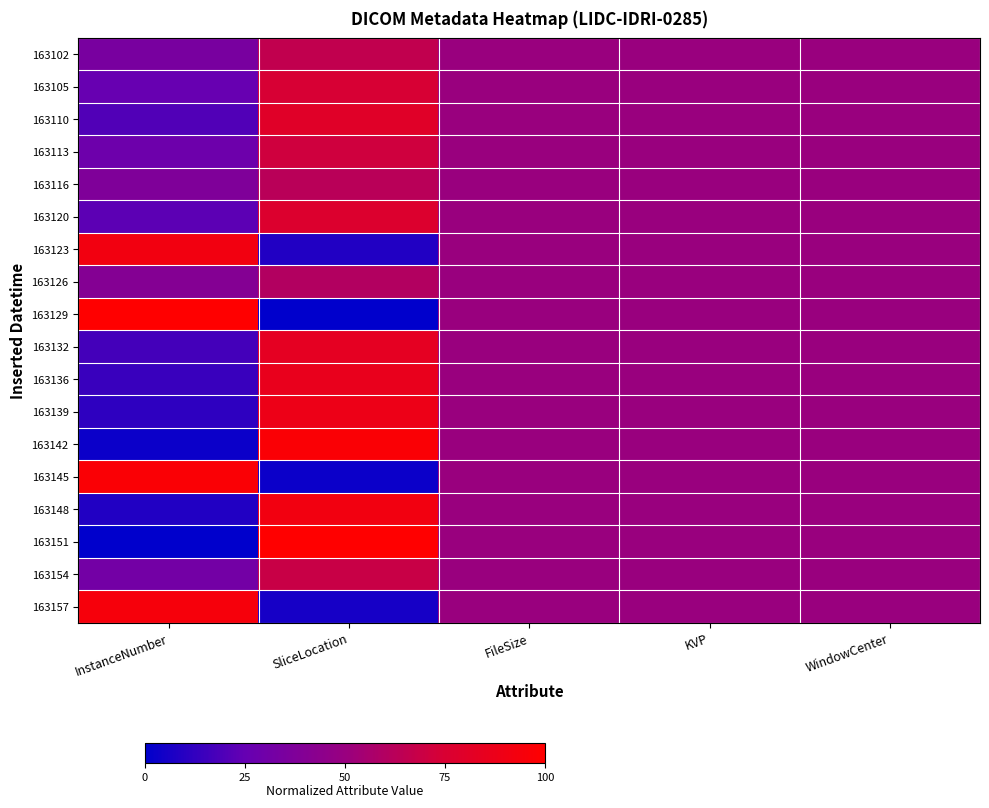

List the series in order of their peak value, highest first.

163129, 163151, 163142, 163145, 163157, 163123, 163148, 163139, 163136, 163132, 163110, 163120, 163105, 163113, 163154, 163102, 163116, 163126